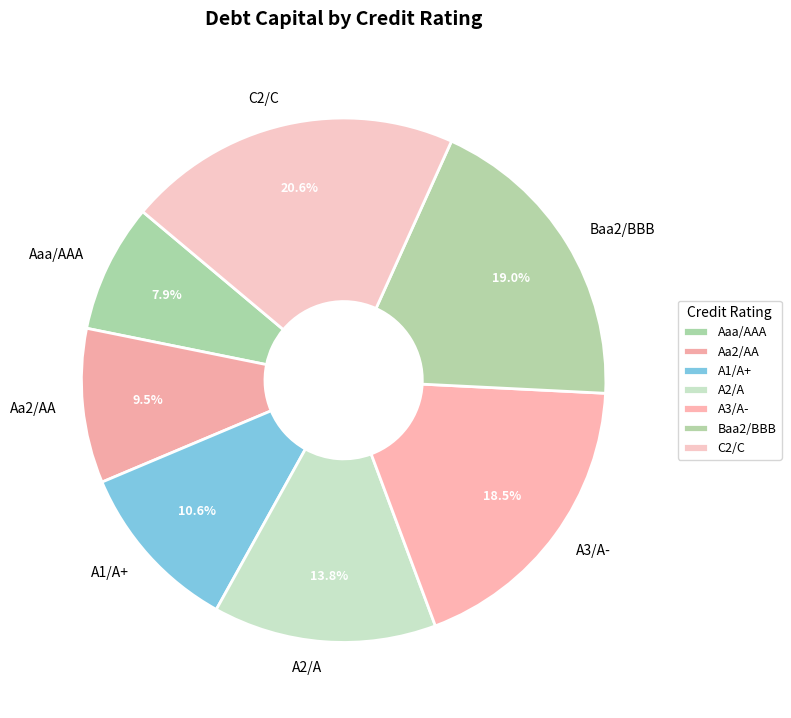

Which has a higher value, Baa2/BBB or C2/C?

C2/C